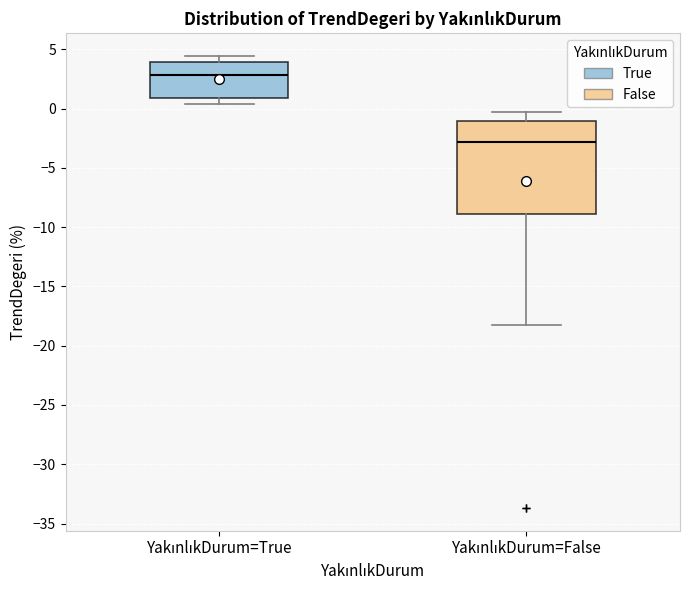

Reading left to right, transcribe this box plot: for each box, give where its median line is, the range the box spans, and where its two whiskers end, as read against the y-axis. The values are not printed on the chart, so give them approximately, as read against the axis.

YakınlıkDurum=True: median 3.0, box 1.0 to 4.0, whiskers 0.5 to 4.5
YakınlıkDurum=False: median -3.0, box -9.0 to -1.0, whiskers -18.0 to -0.5